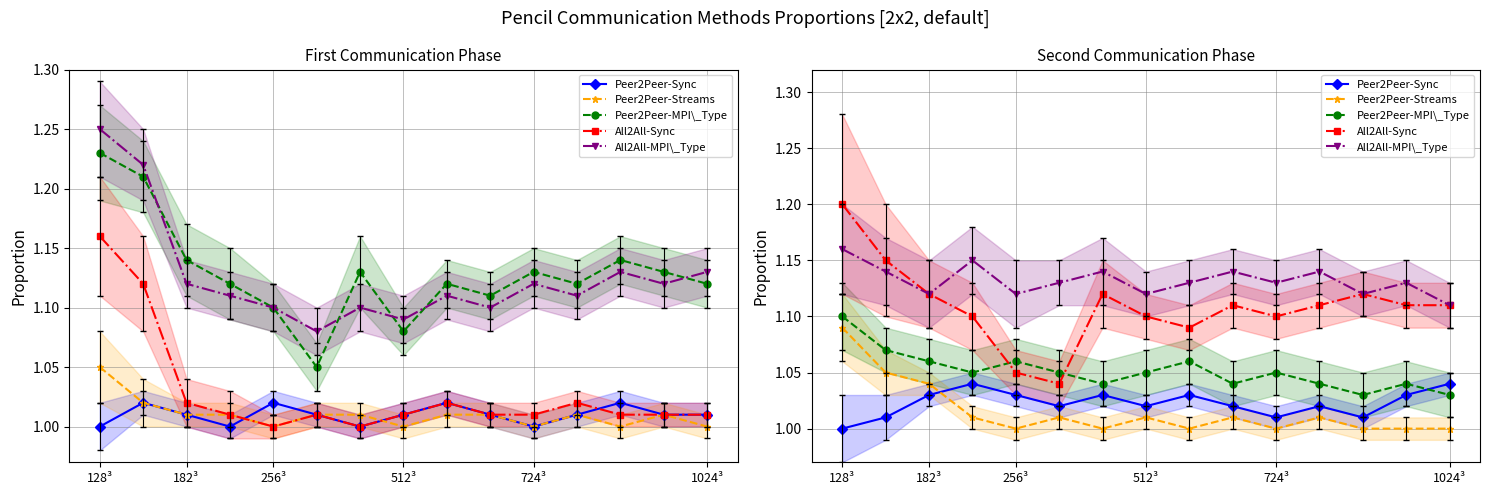

What is the sum of the Peer2Peer-Streams values at 182³ and 724³?

2.0